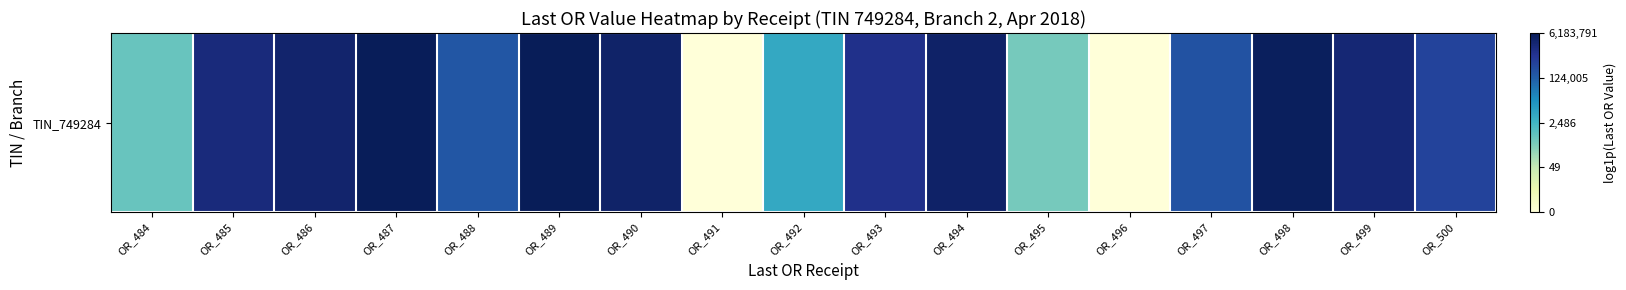

True or false: the data shows 3.2 at OR_498.

False